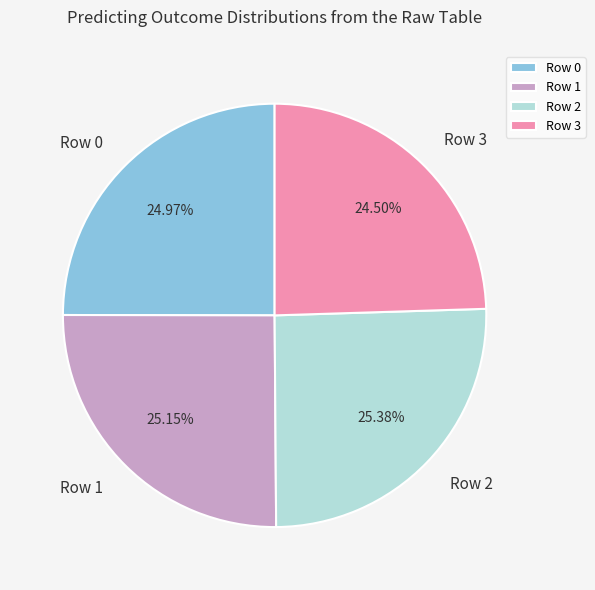

Approximately how many times larger is the value at Row 0 compared to Row 1?

1.0